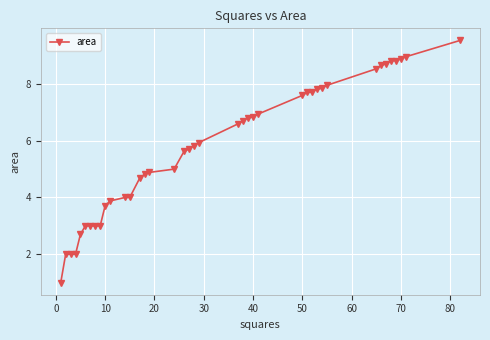

Does the chart display data point markers on the line(s)?

Yes